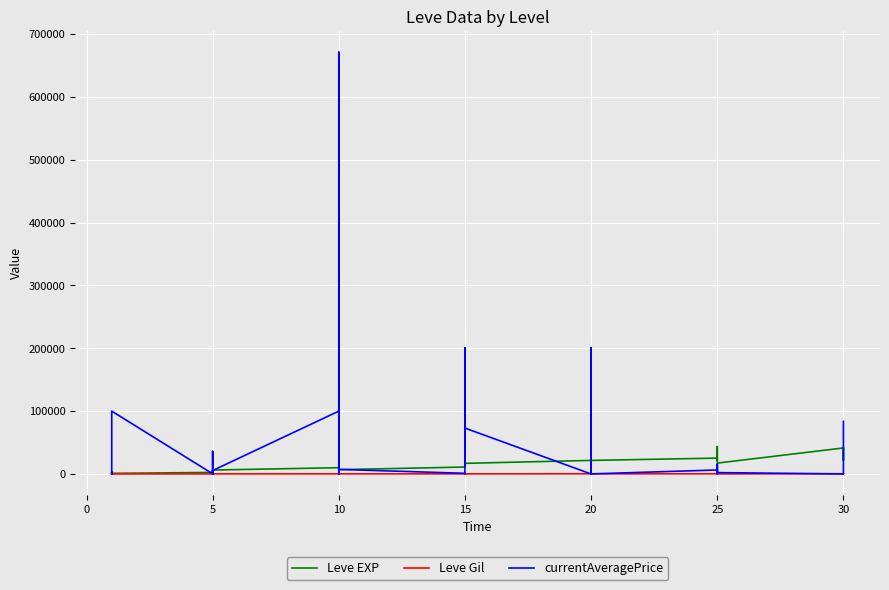

The value of currentAveragePrice at 15 is 3489.8. True or false?

False